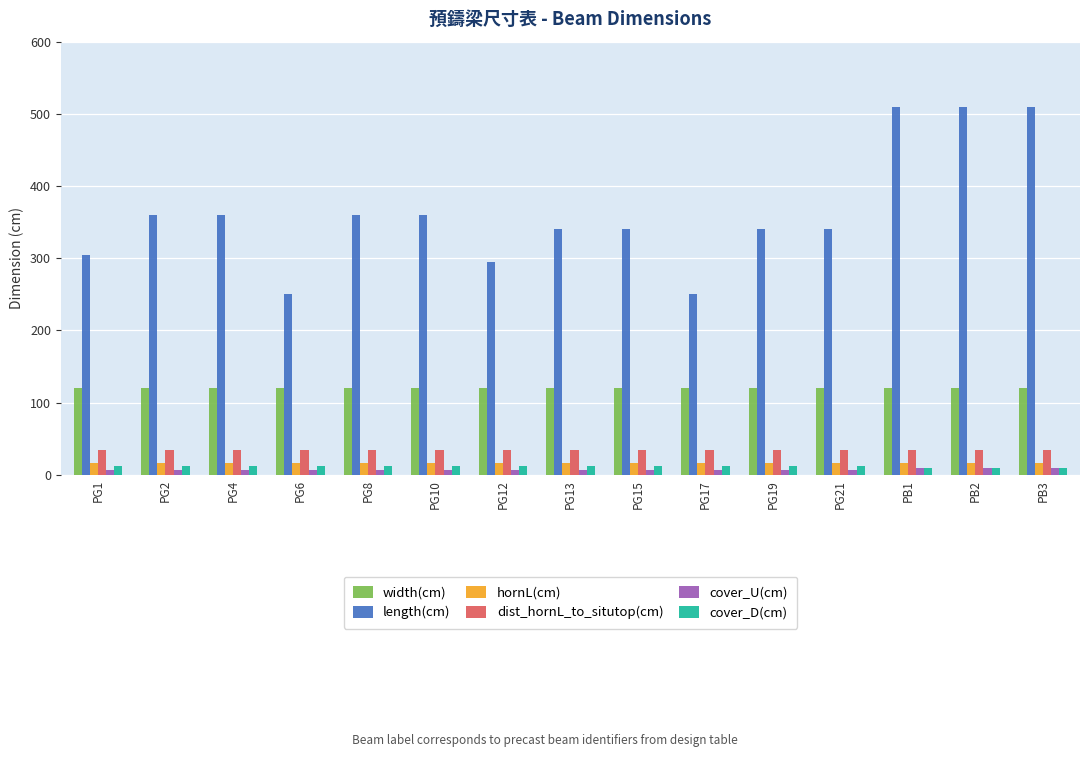

What is the total value across all series at PG4?

551